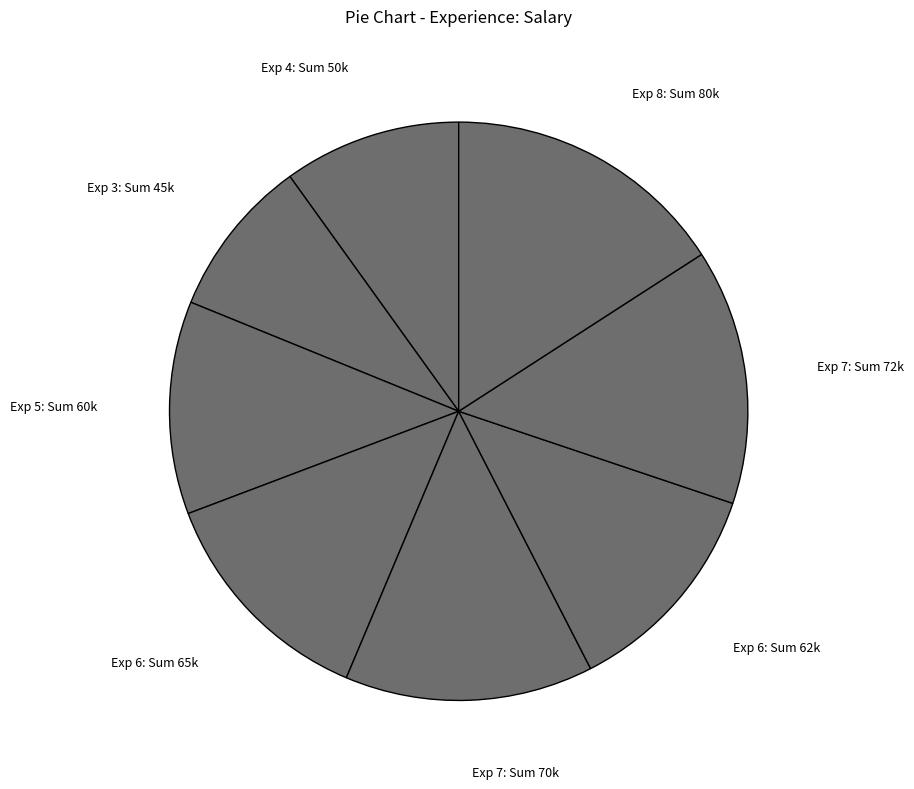

How many segments does this pie chart have?

8